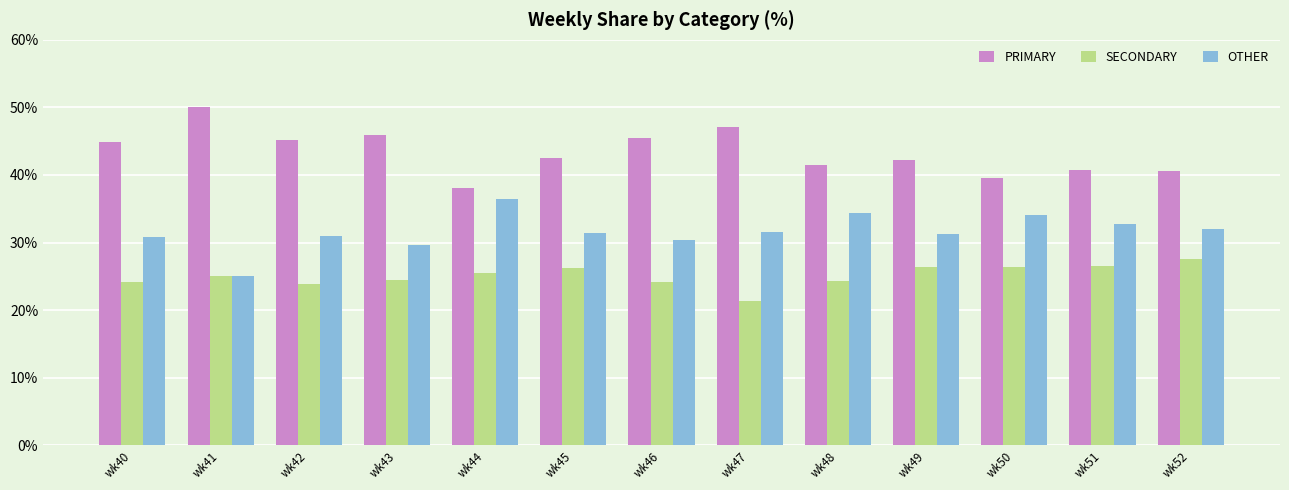

What is the minimum value shown in the chart?

21.4